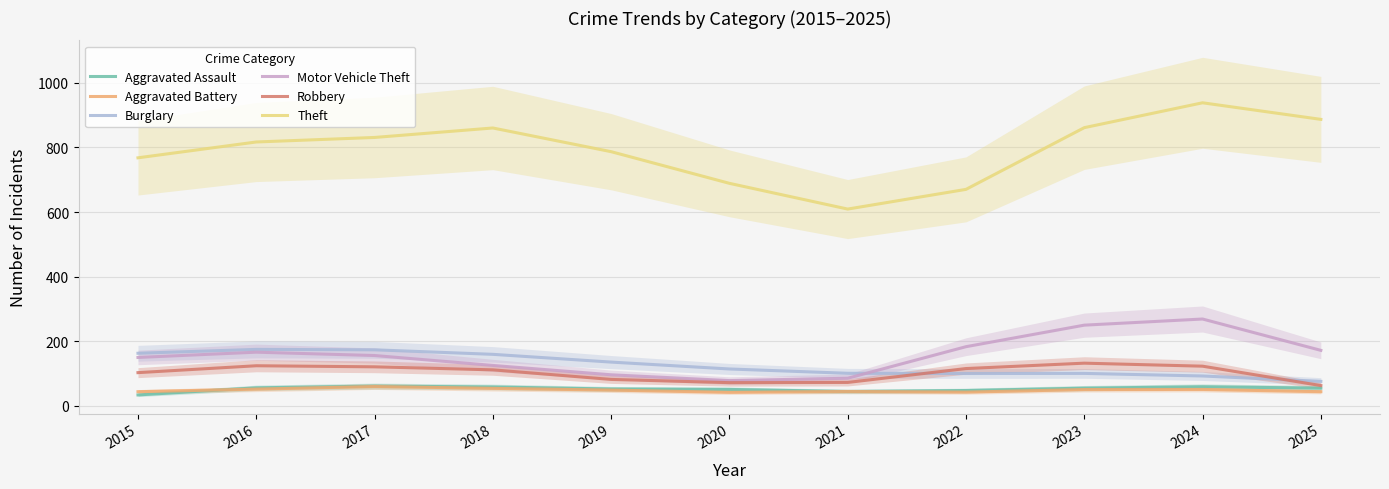

What is the total value across all series at 2024?

1533.3